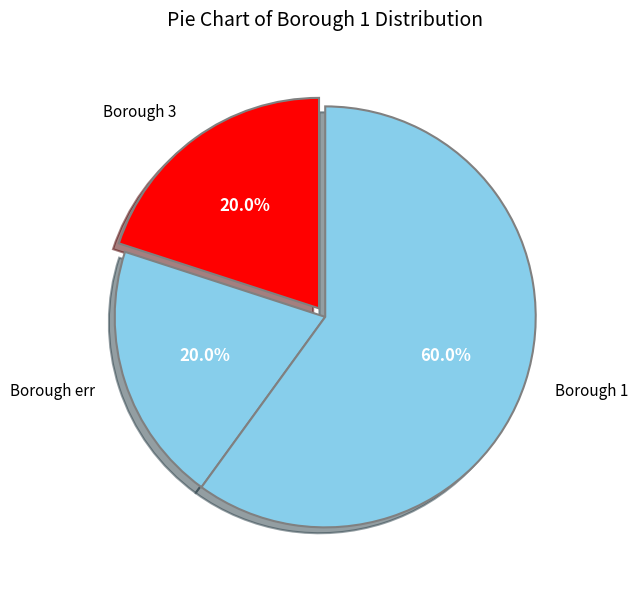

Is there a majority slice in this chart?

Yes